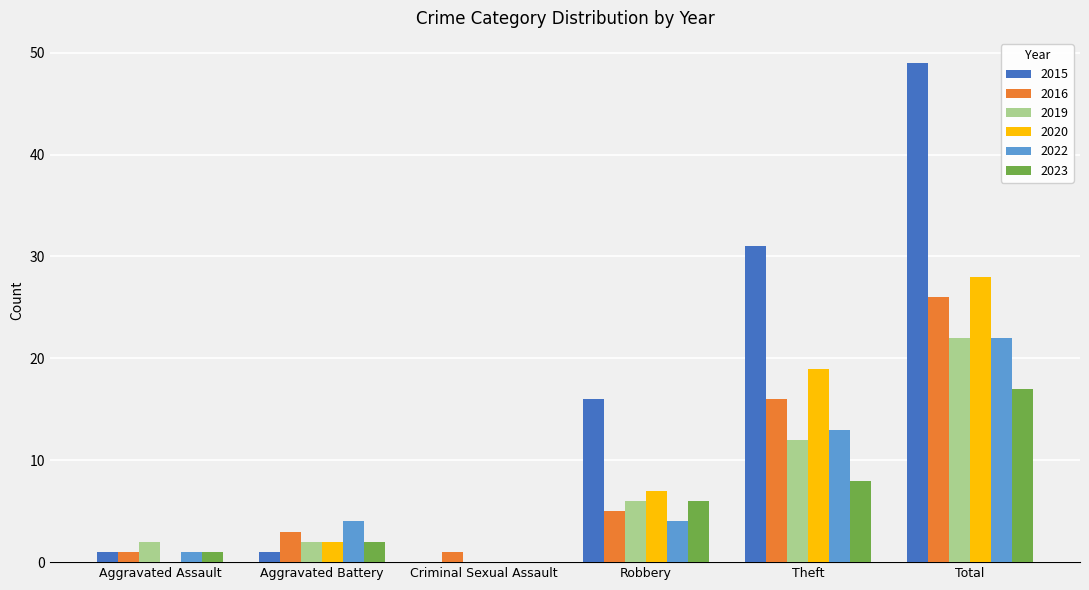

The value of 2015 at Robbery is 8. True or false?

False